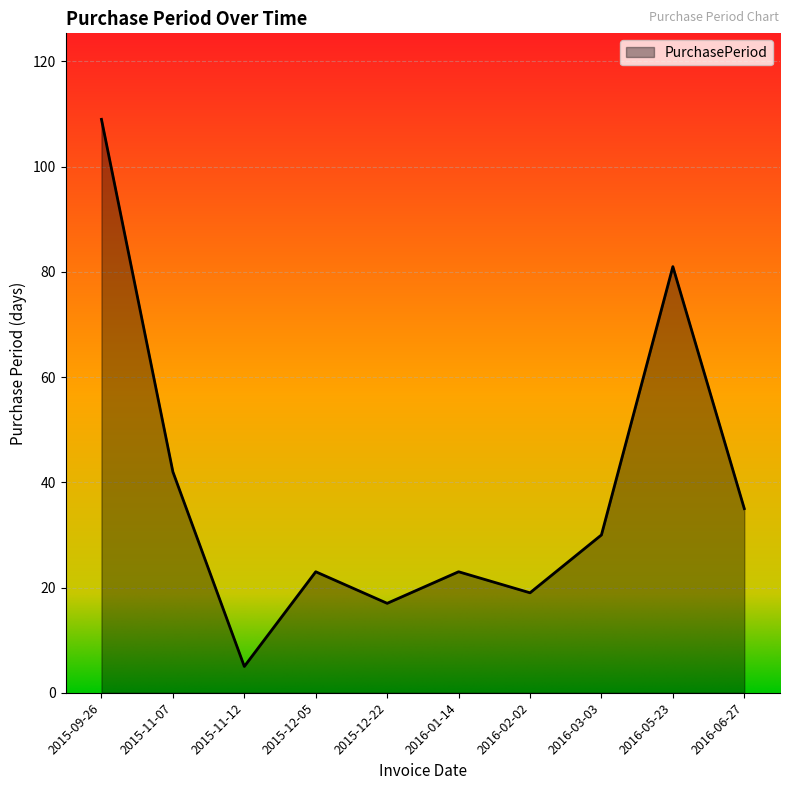

True or false: the data has more than 0 interior local peaks.

True